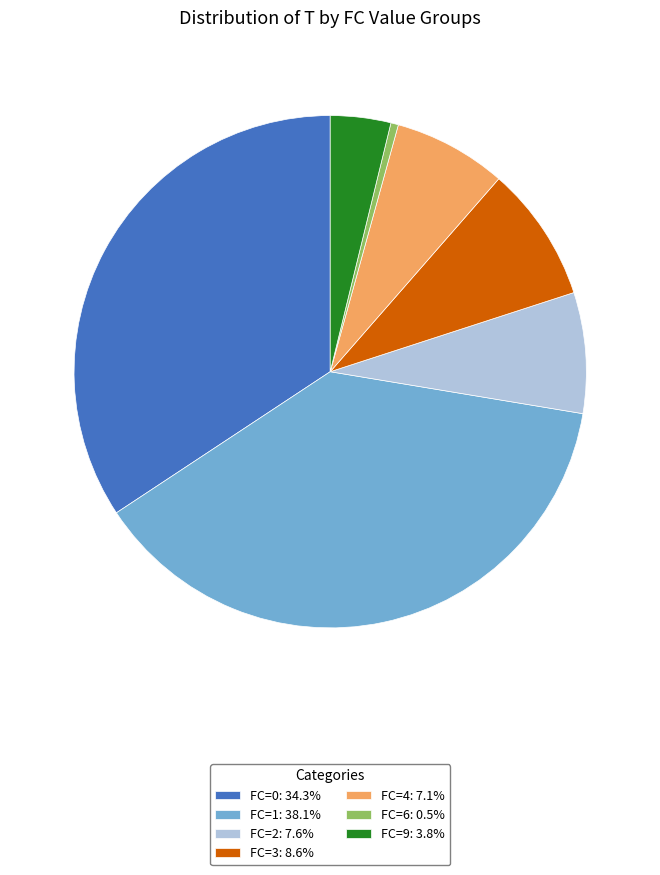

Do FC=4: 7.1% and FC=3: 8.6% together represent more than half of the pie?

No